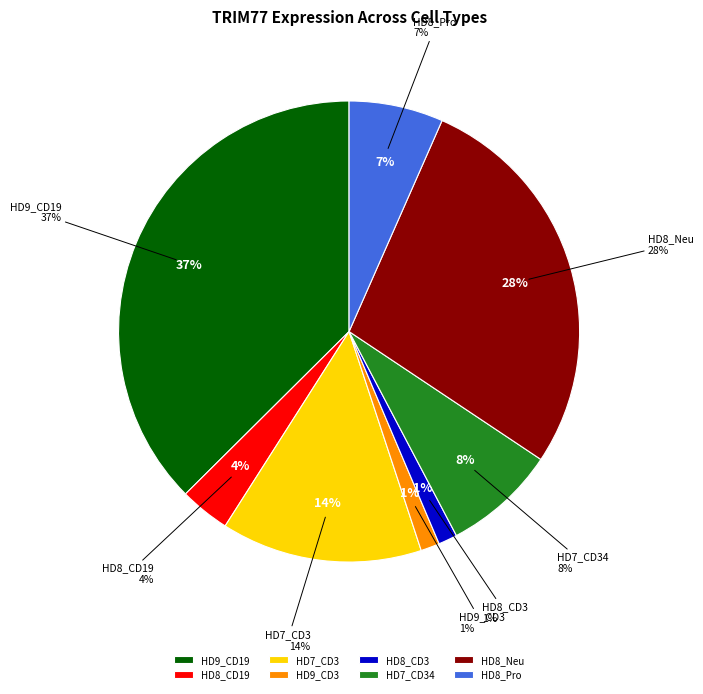

To the nearest percent, what is the average slice percentage?

12%